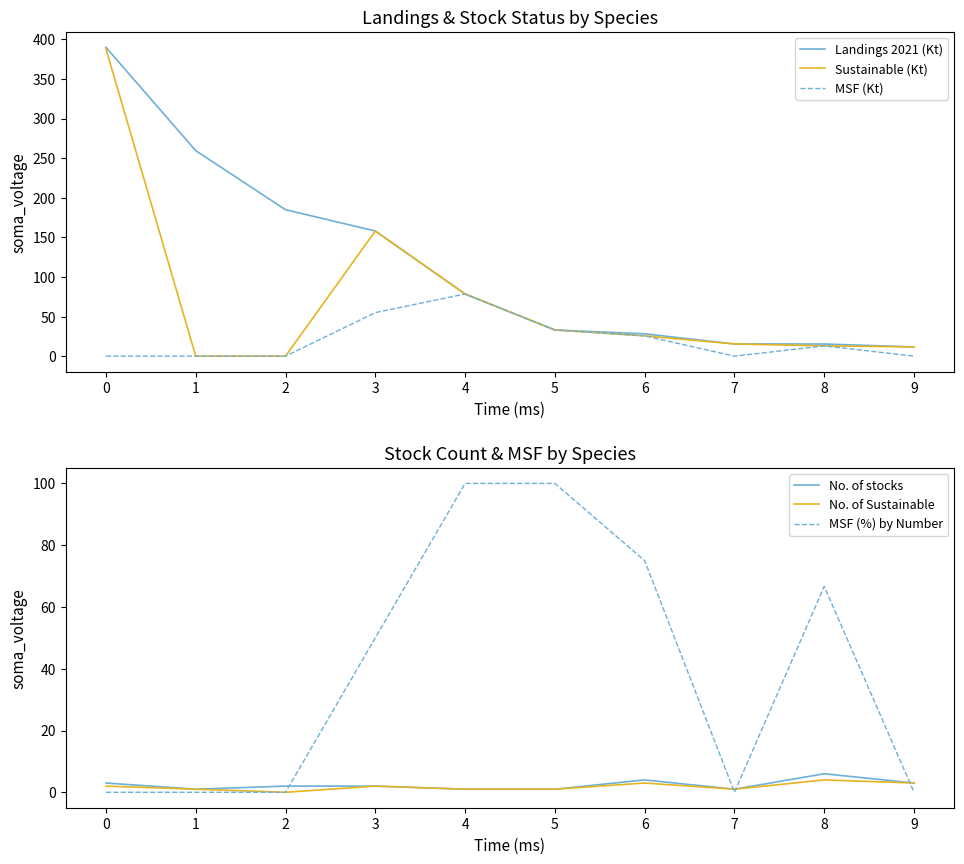

What is the total value across all series at 8?

118.0